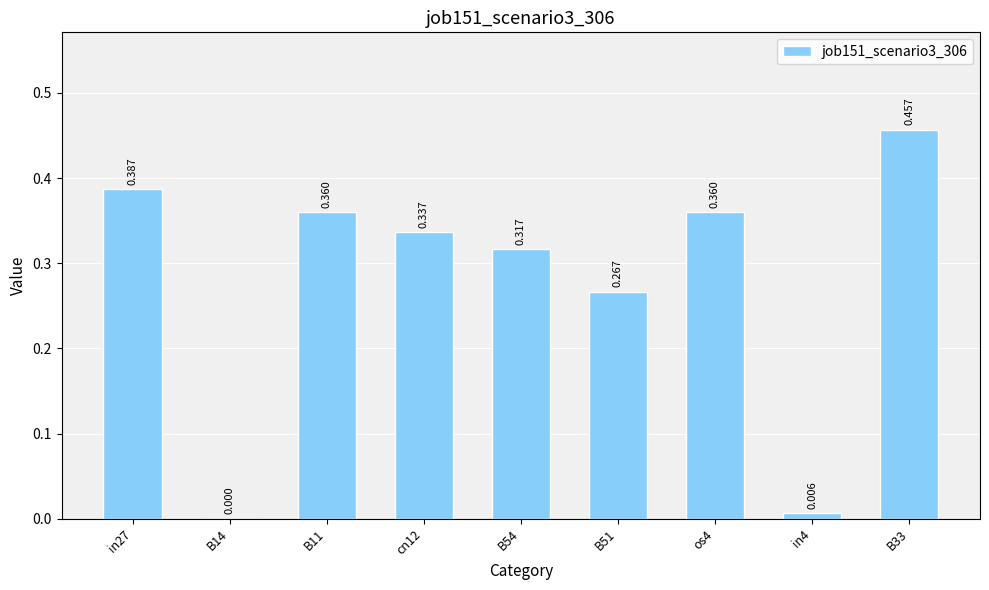

Reading right to left, list all the values displayed in this chart.

B33=0.5	in4=0.0	os4=0.4	B51=0.3	B54=0.3	cn12=0.3	B11=0.4	B14=0.0	in27=0.4